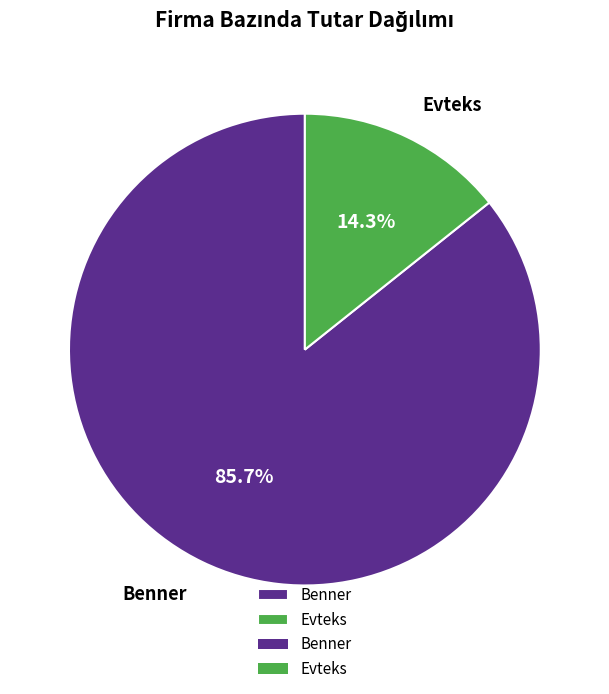

What is the largest slice in the pie chart?

Benner